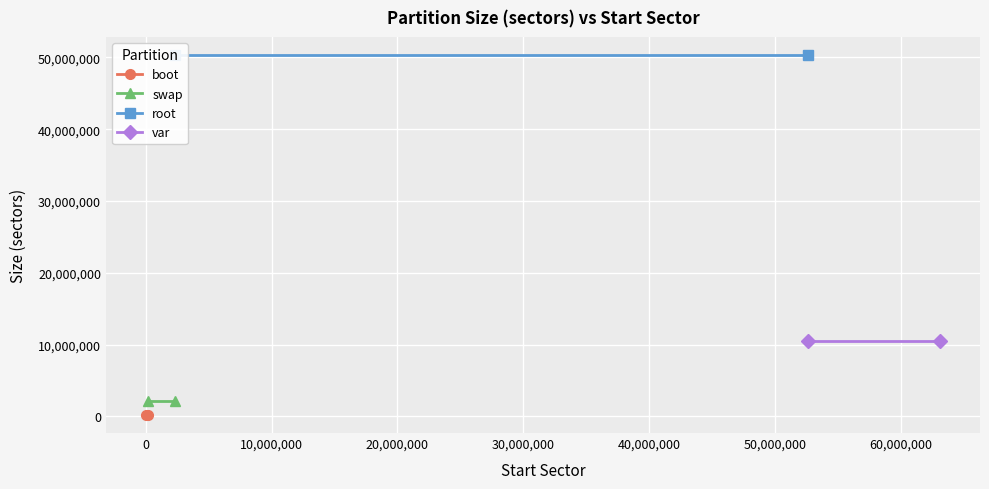

What is the value of the var point at the 2nd from the left?

10485760